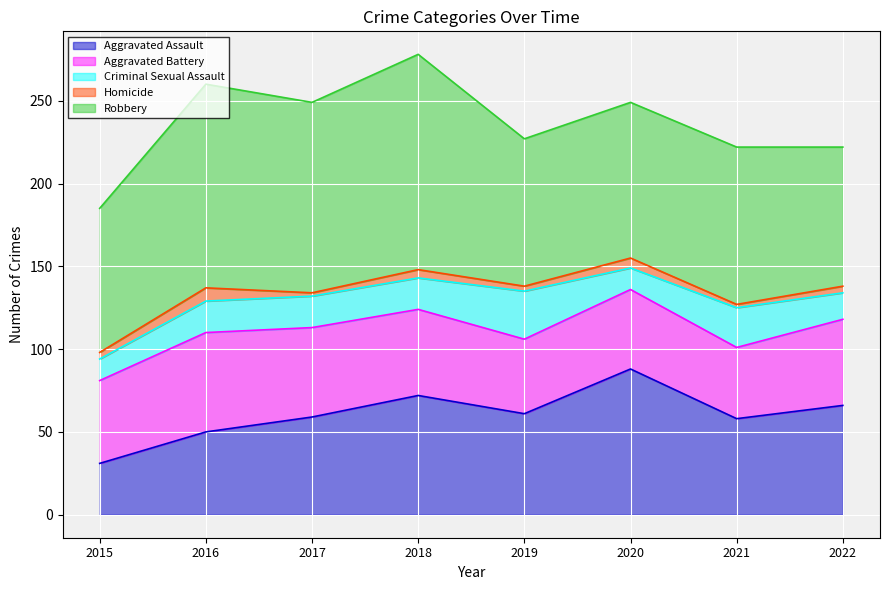

How many interior local valleys does the Criminal Sexual Assault series have?

1